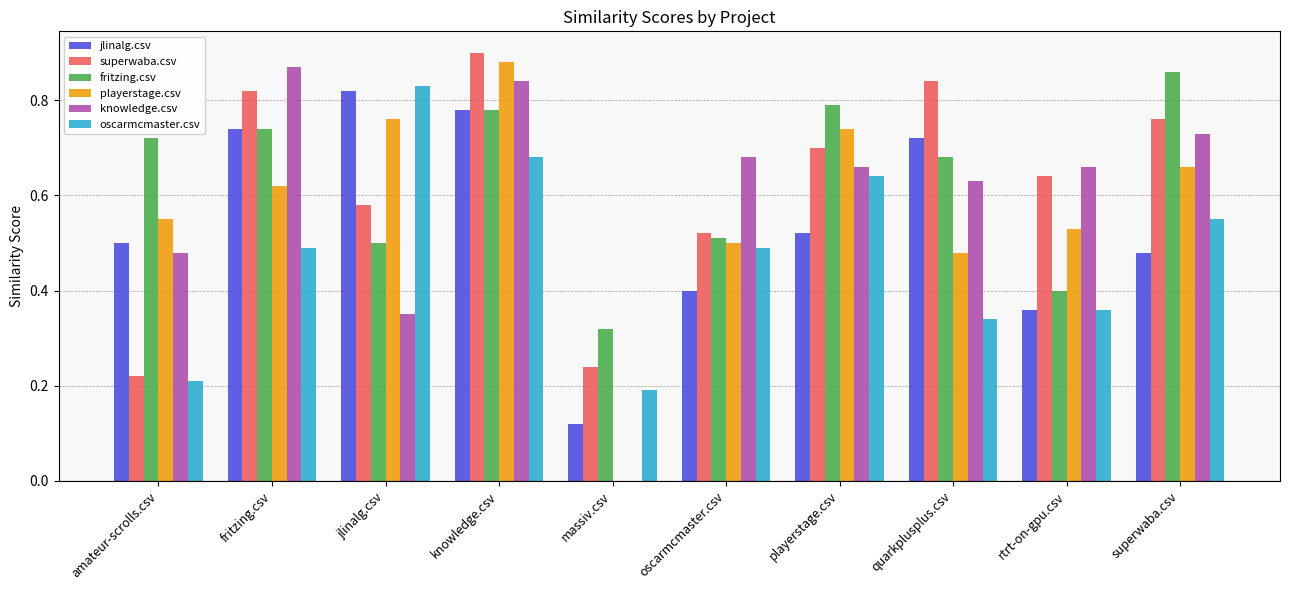

How many groups of bars are there?

10